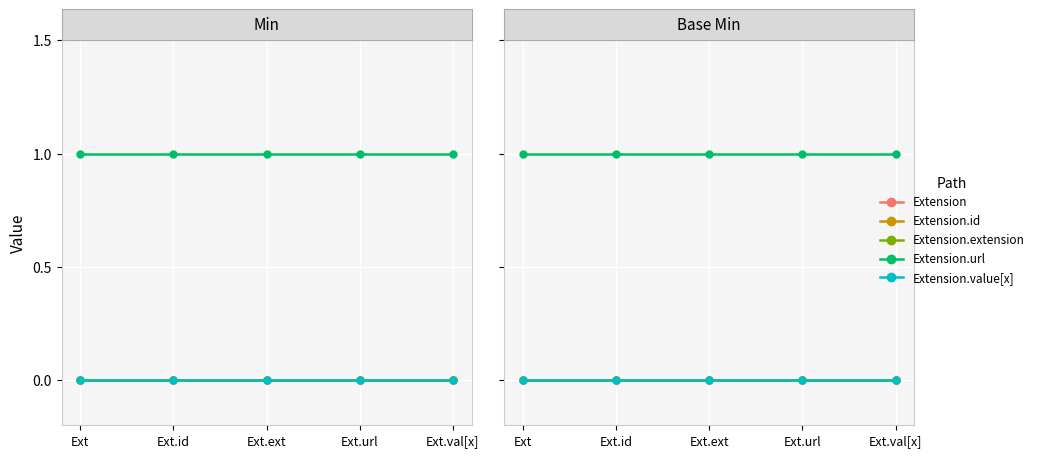

Is this an area chart (filled region under the line)?

No